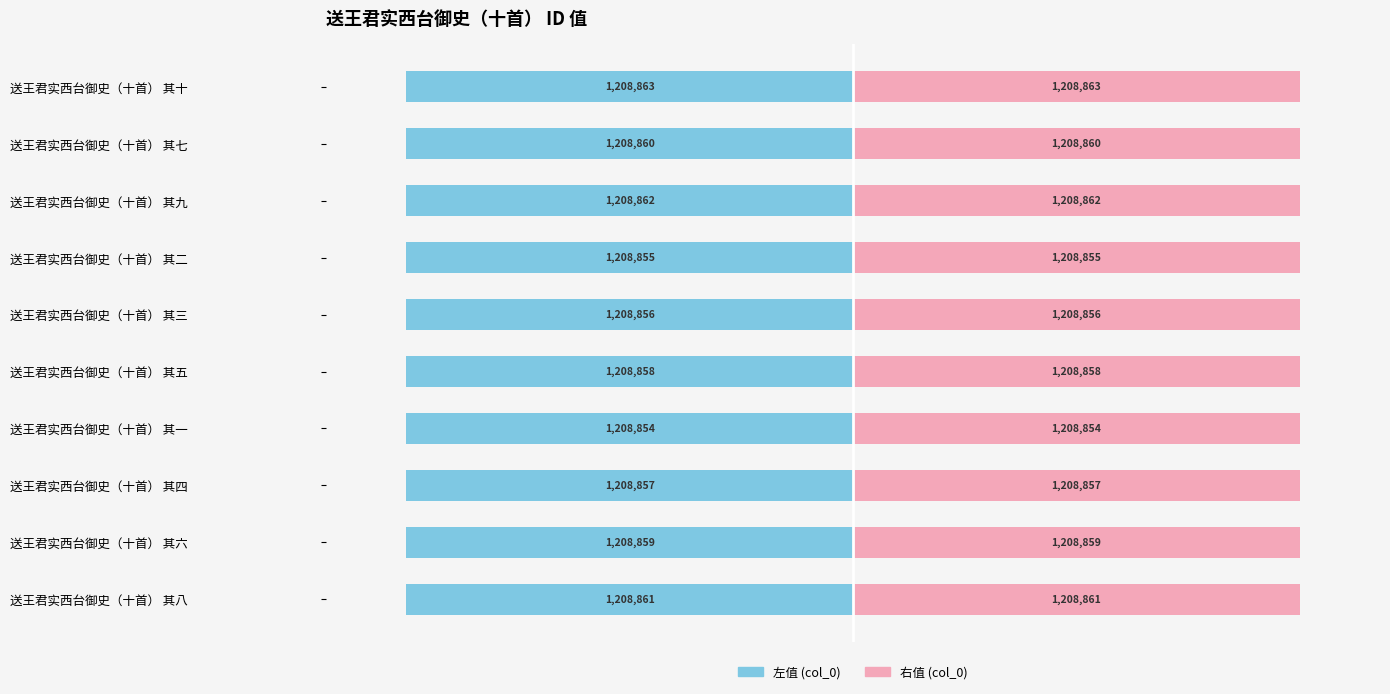

What is the difference between the highest and lowest values at 送王君实西台御史（十首） 其三?

2417712